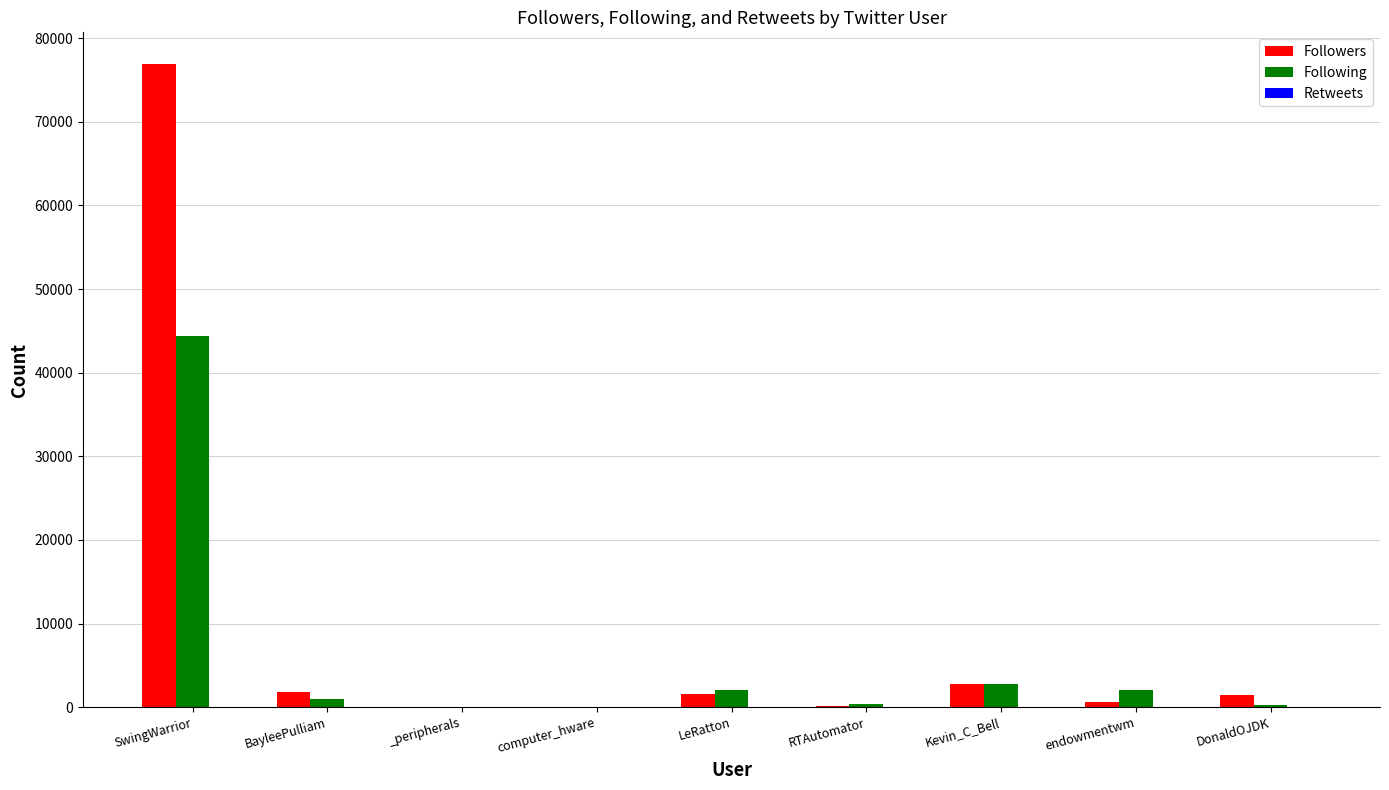

What is the difference between the Following values at computer_hware and BayleePulliam?

965